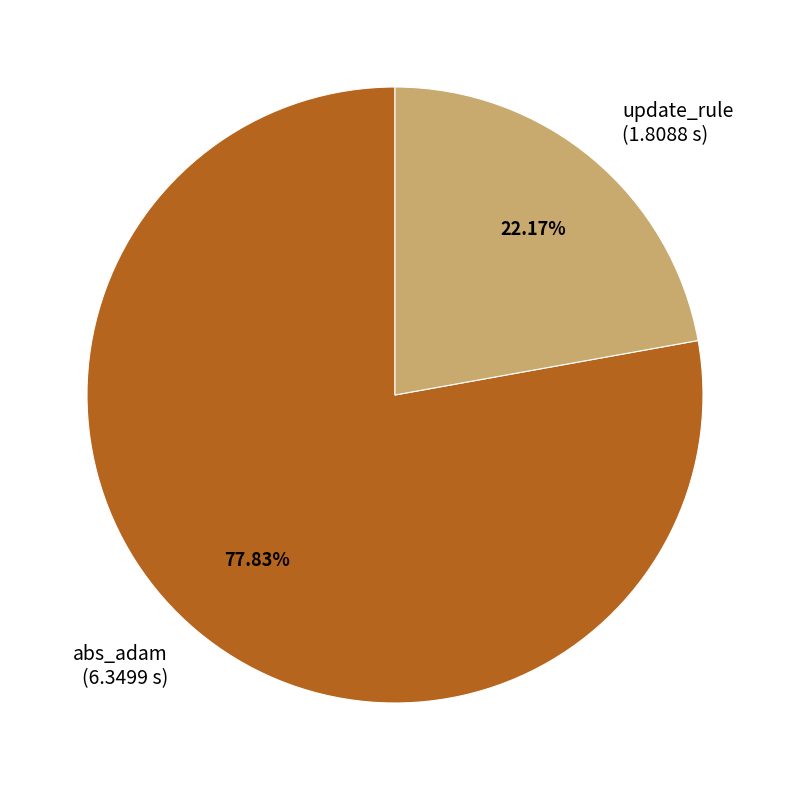

To the nearest percent, what percentage of the pie is abs_adam?

78%